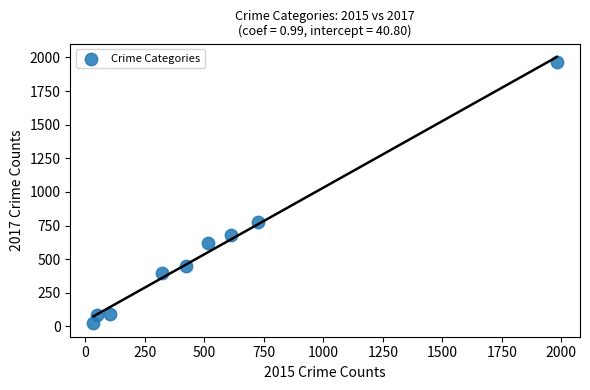

What Y value in the scatter plot is closest to 995?

780